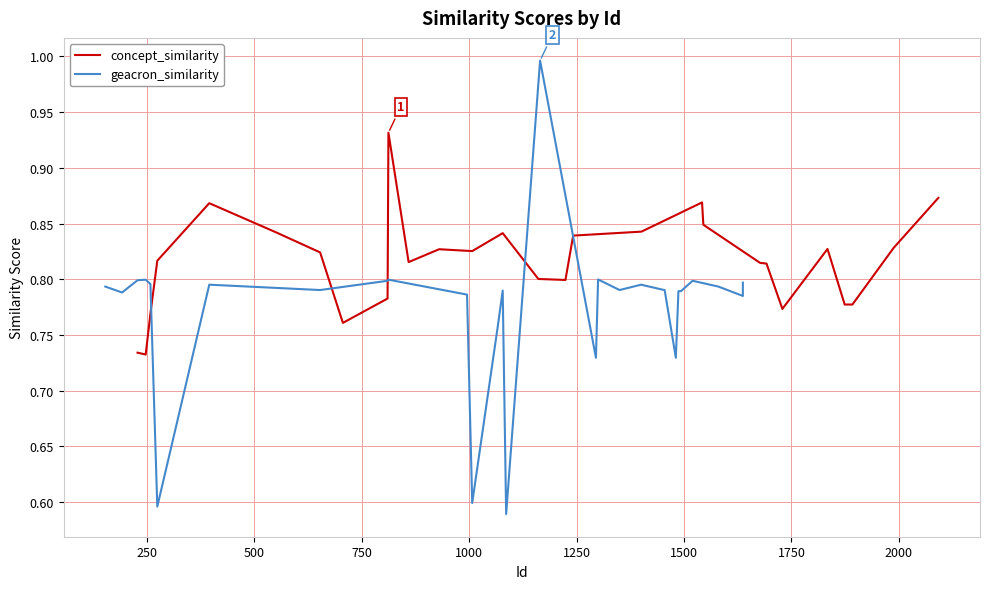

What is the lowest value of the geacron_similarity series?

0.6